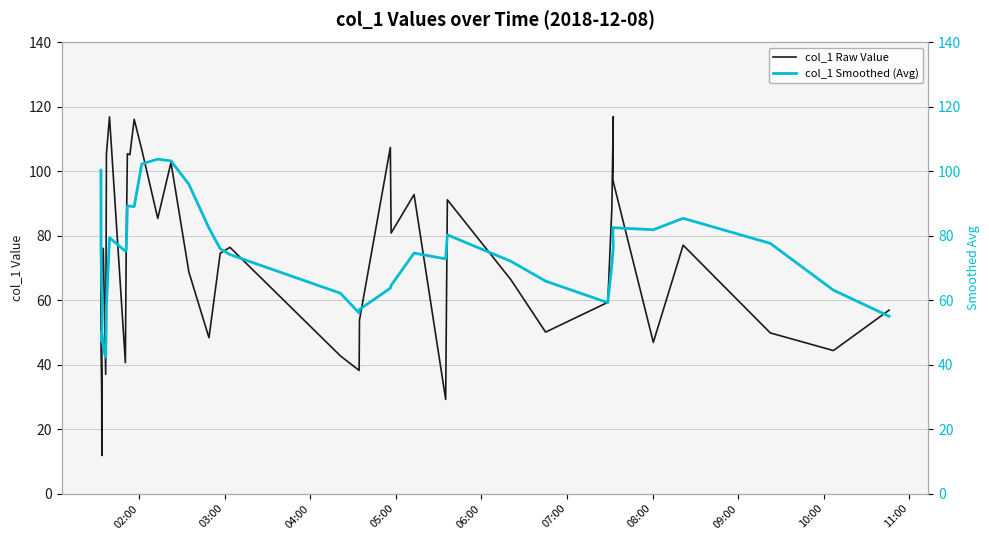

How many interior local valleys does the col_1 Raw Value series have?

12